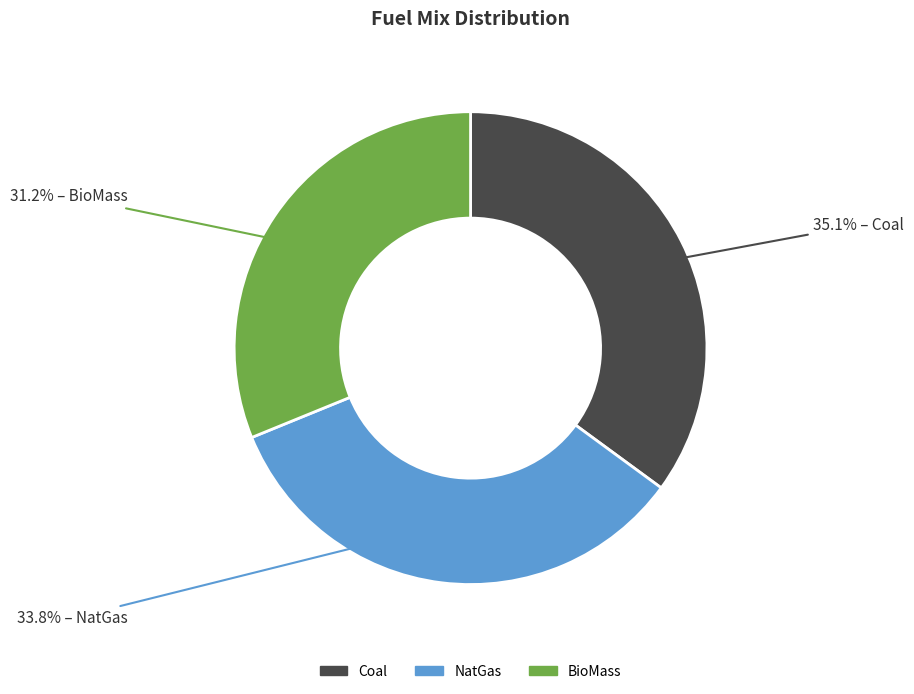

Which slice is the largest?

Coal